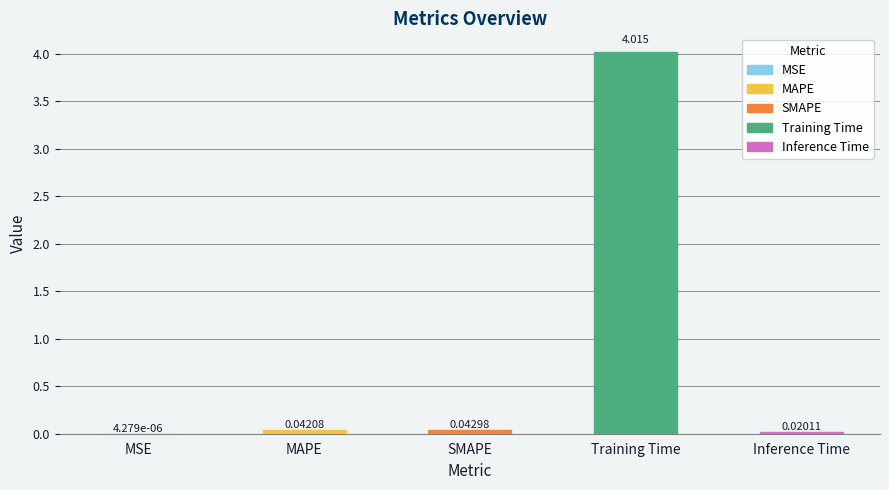

What is the greatest value displayed?

4.0